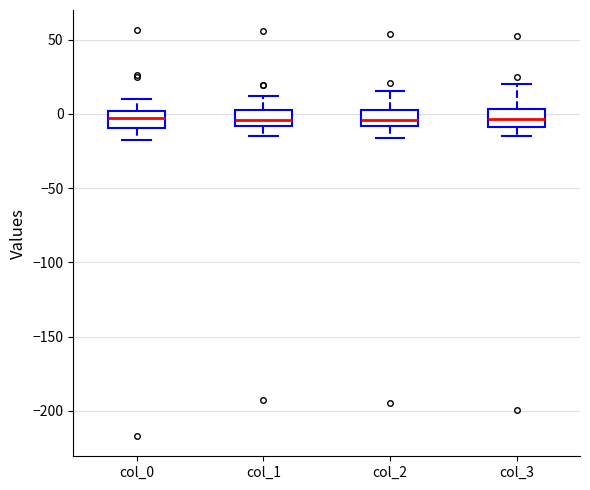

Reading left to right, transcribe this box plot: for each box, give where its median line is, the range the box spans, and where its two whiskers end, as read against the y-axis. The values are not printed on the chart, so give them approximately, as read against the axis.

col_0: median -5, box -10 to 0, whiskers -20 to 10
col_1: median -5, box -10 to 5, whiskers -15 to 10
col_2: median -5, box -10 to 0, whiskers -15 to 15
col_3: median -5, box -10 to 5, whiskers -15 to 20